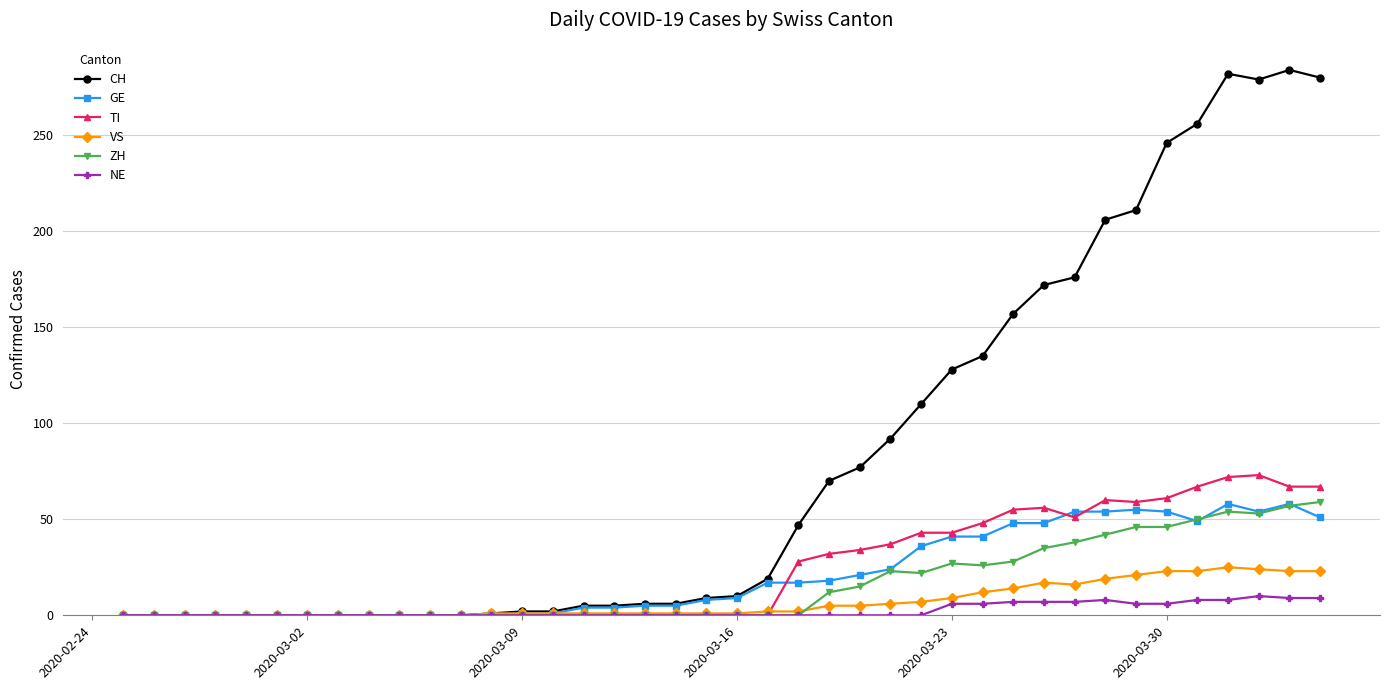

How many distinct data groups are displayed?

6